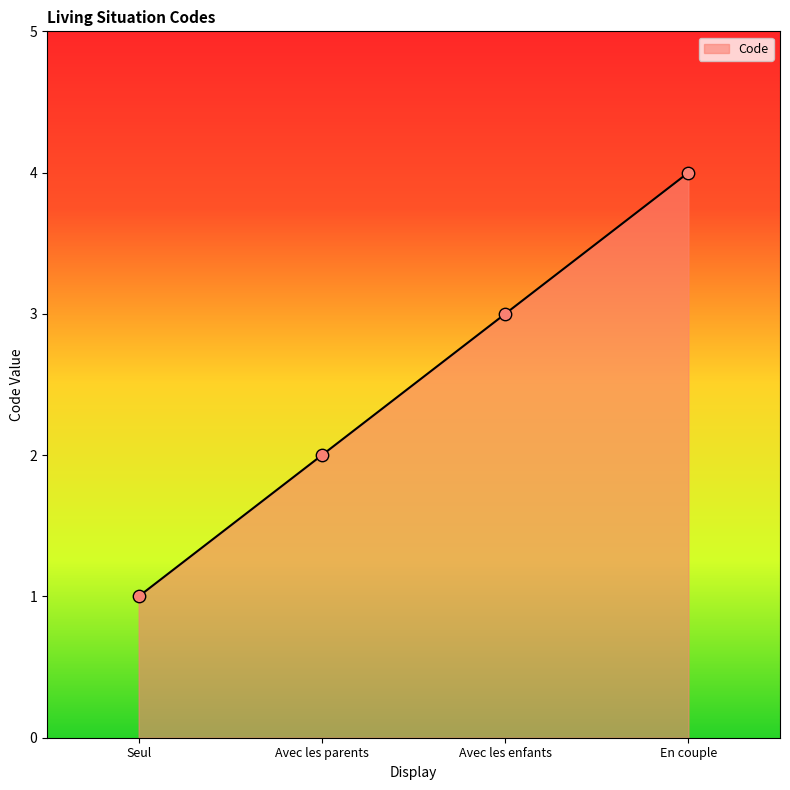

What is the change in value from Seul to Avec les enfants?

+2